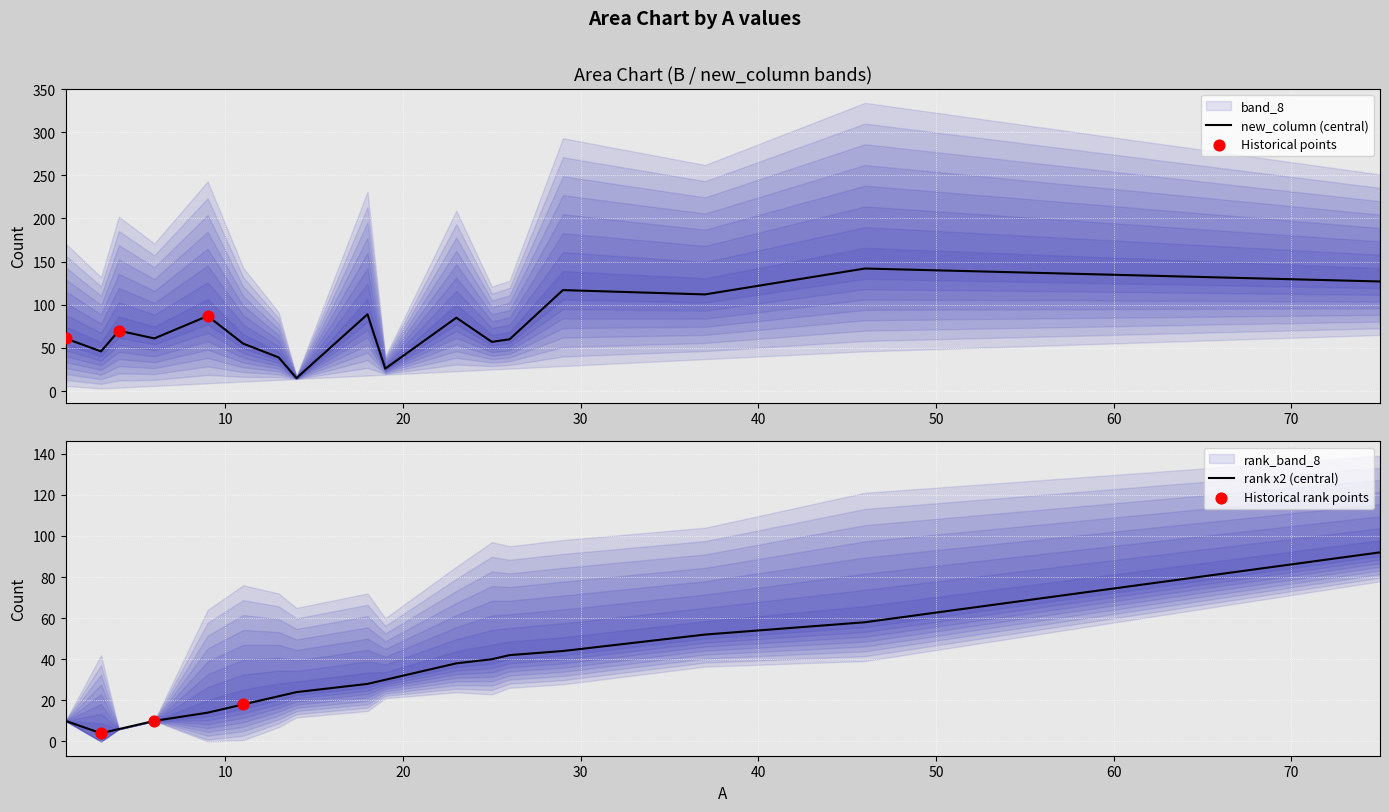

Which series has the largest total across all categories?

new_column